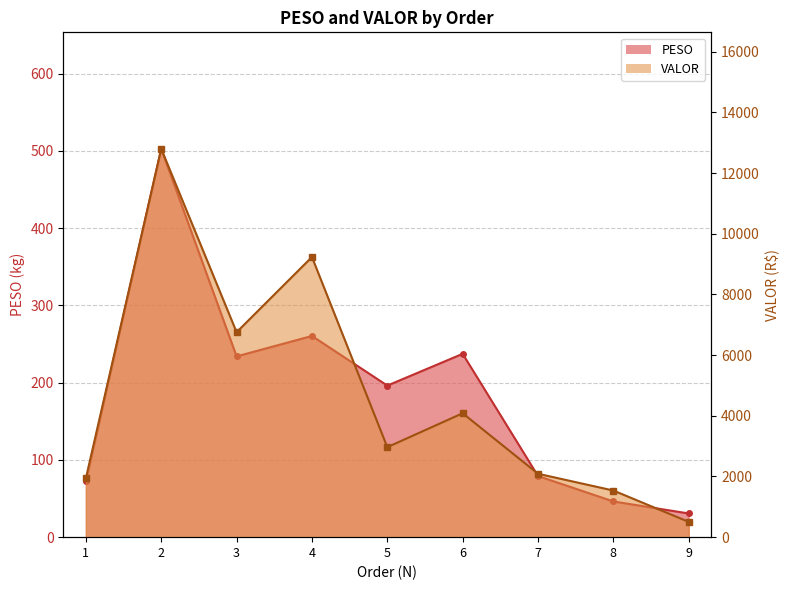

Where does the PESO series first go above 196?

2